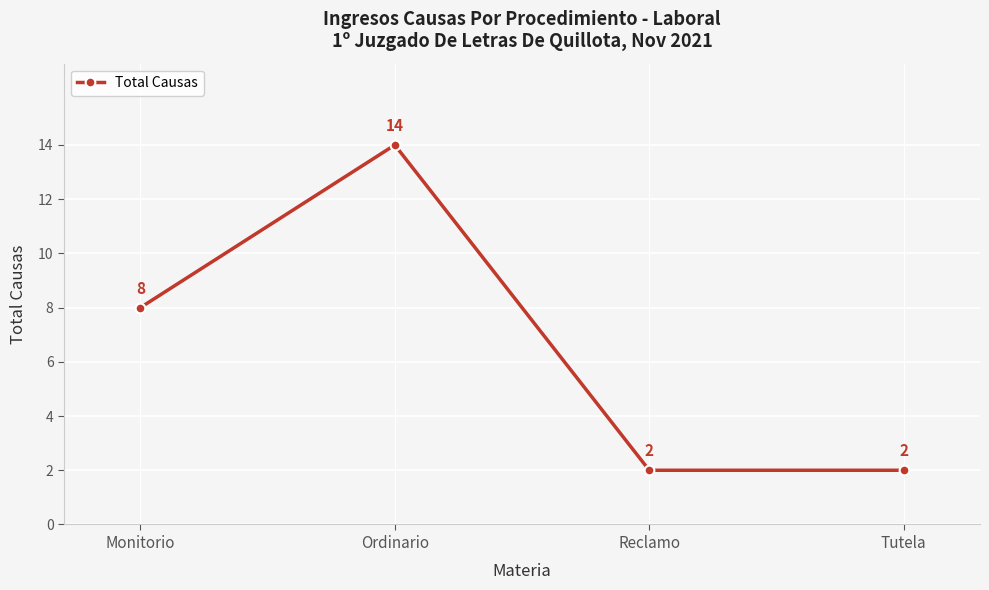

Approximately how many times larger is the value at Tutela compared to Ordinario?

0.1